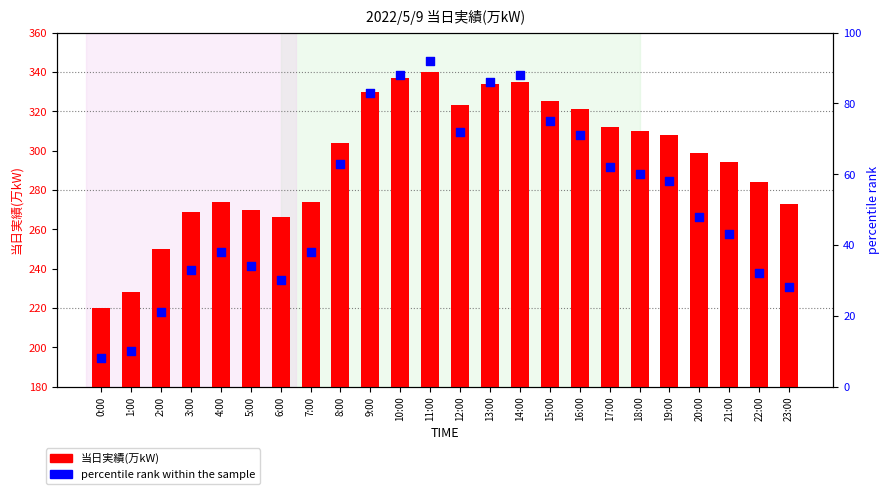

Which series contains the highest Y value?

当日実績(万kW)